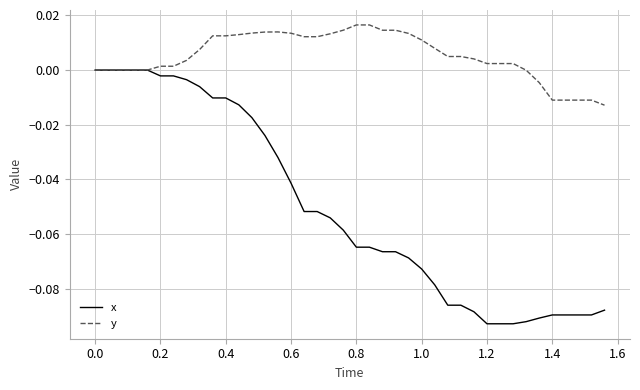

Rank the series by their average value, from lowest to highest.

x, y